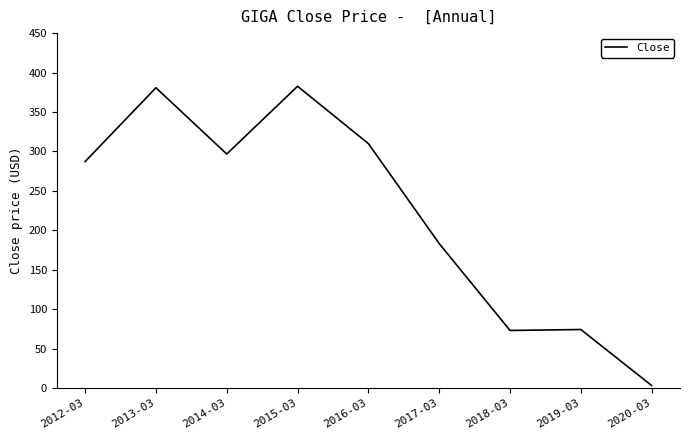

Which label corresponds to the smallest value in the chart?

2020-03